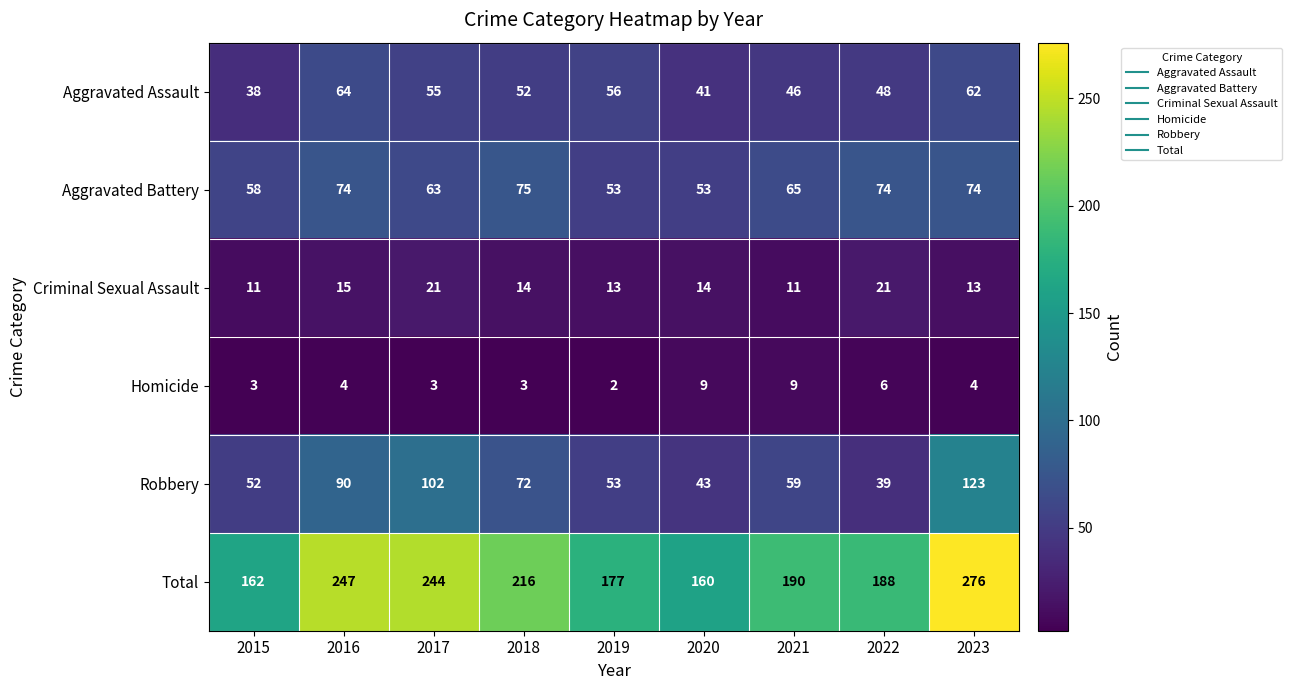

What is the sum of the Aggravated Battery values at 2022 and 2018?

149